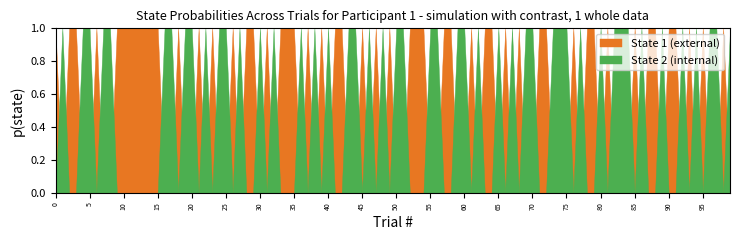

Between which two adjacent categories do State 1 (external) and State 2 (internal) first intersect?

0 and 1